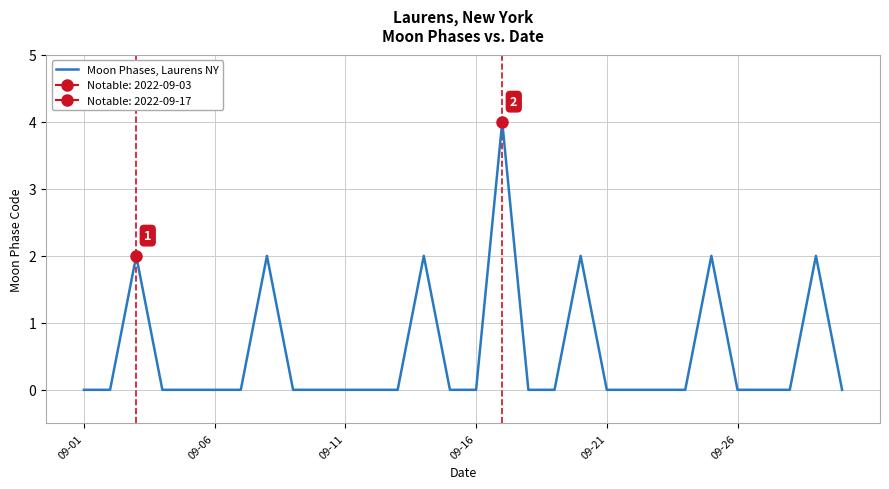

What position from the right is 09-26?

5